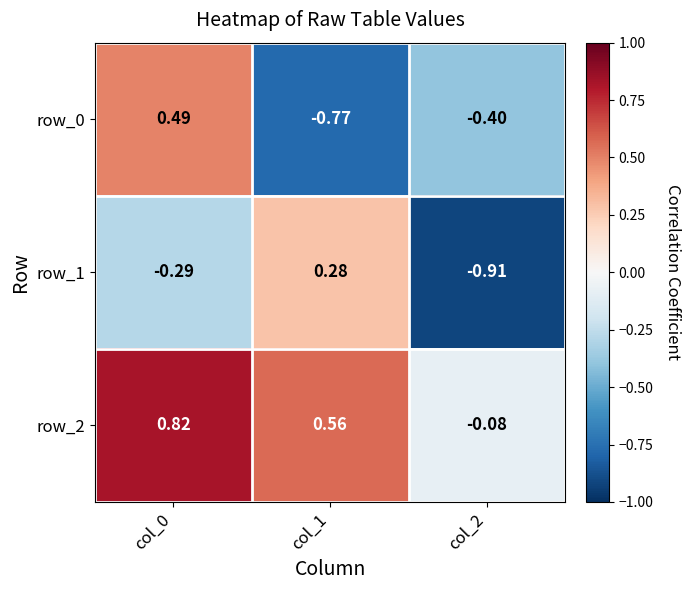

Is the value of row_2 at col_0 greater than the value of row_1 at col_2?

Yes